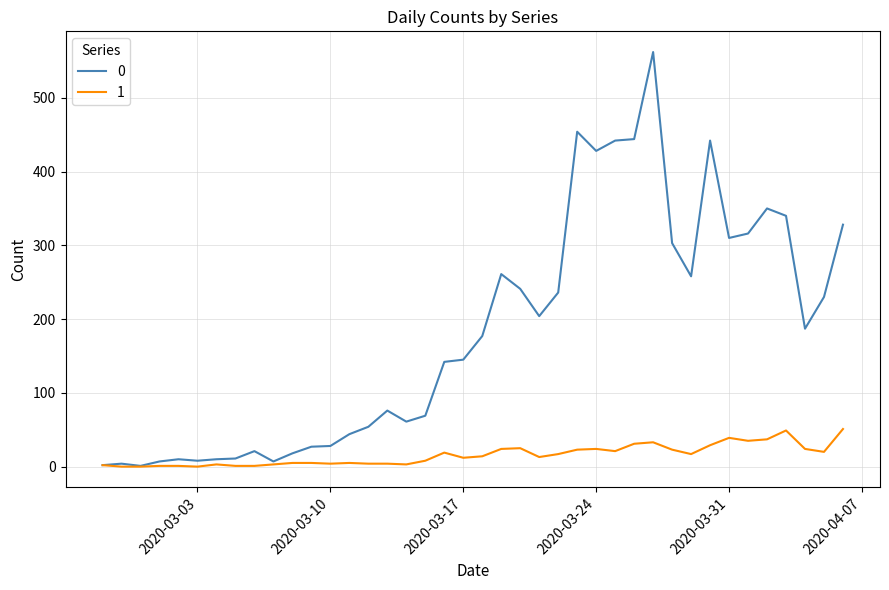

List the series in order of their peak value, lowest first.

1, 0